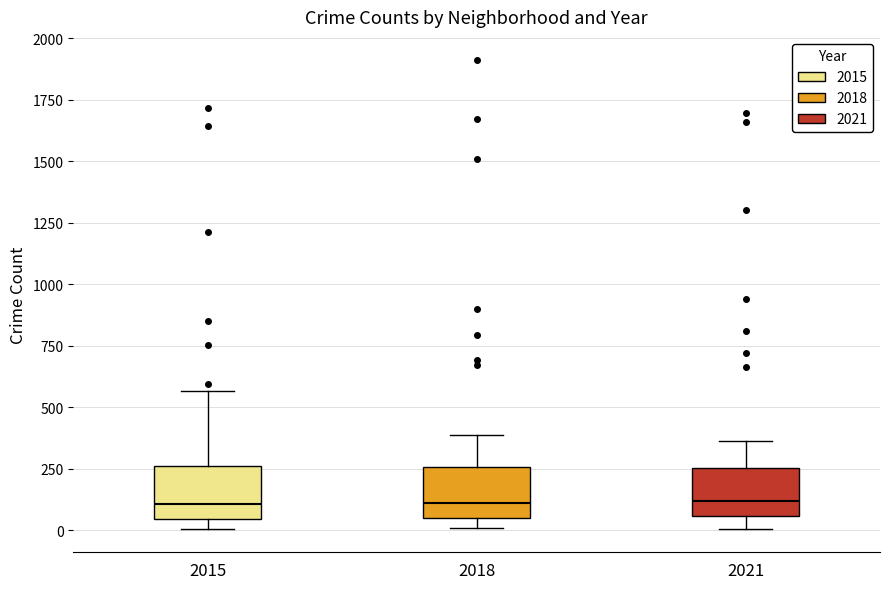

Where does the median line of the box at x = 2015 sit on the y-axis? The values are not printed on the chart, so give them approximately, as read against the axis.

100